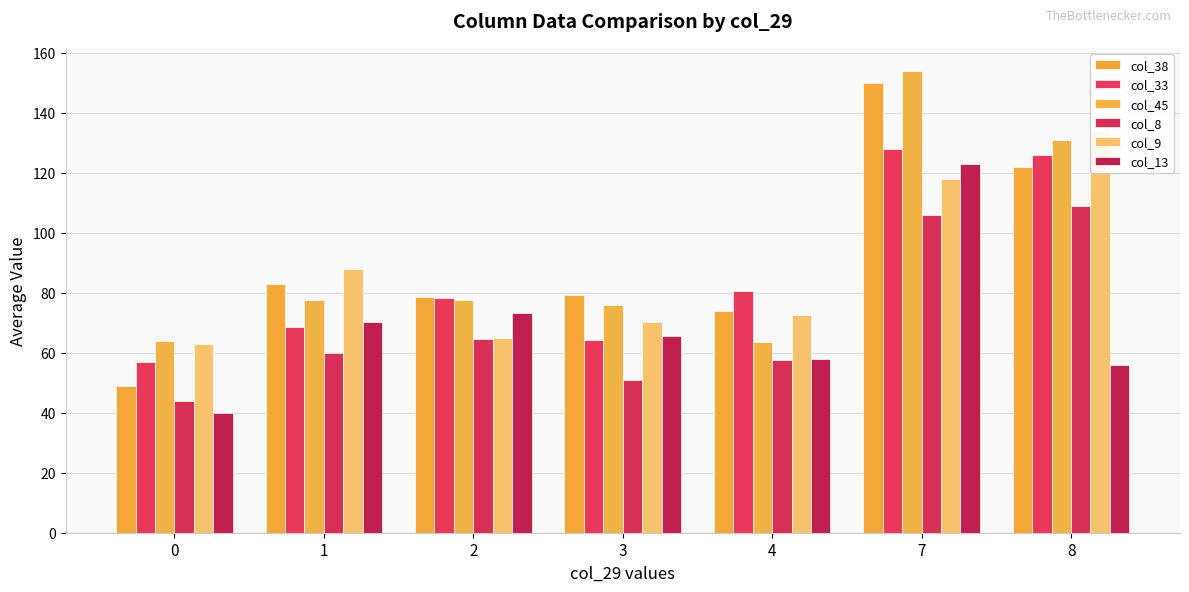

Which series has the largest total across all categories?

col_45